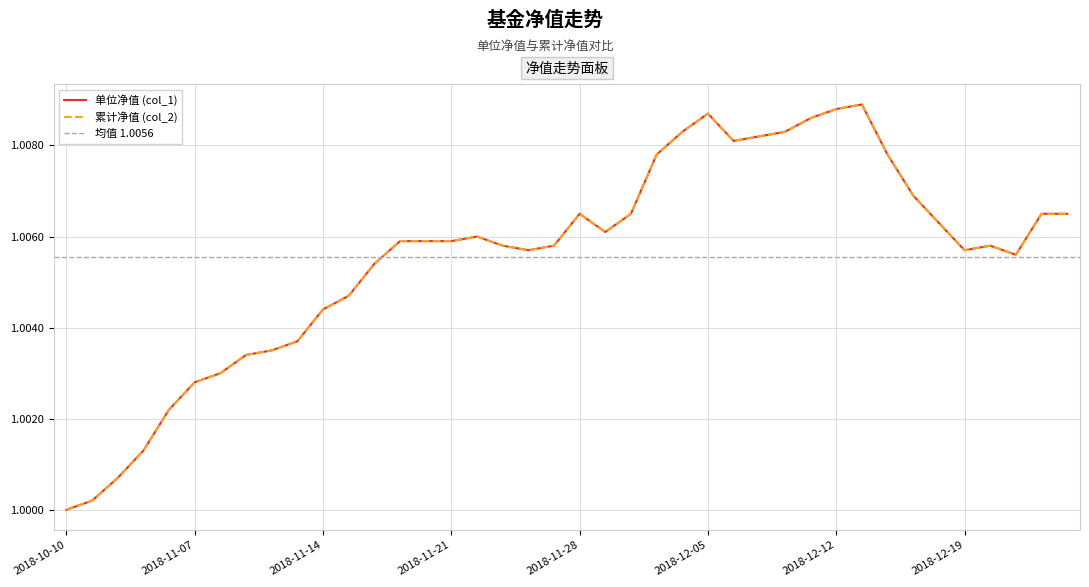

At how many categories does at least one series exceed 1?

39